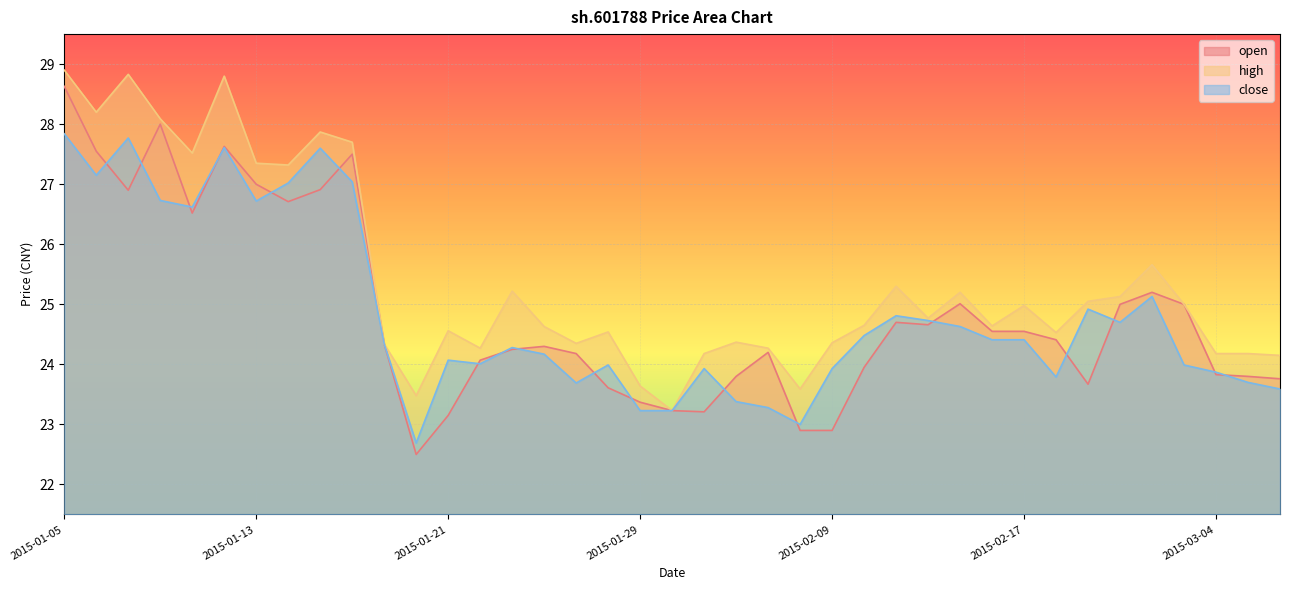

What is the minimum value shown in the chart?

22.5